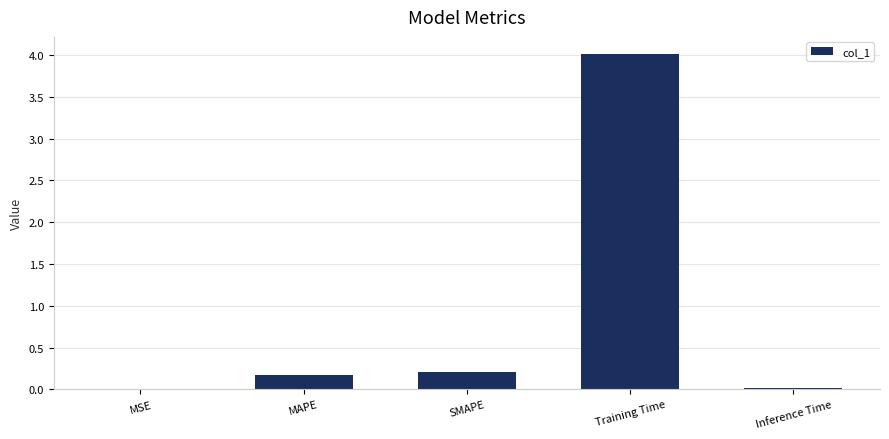

Are the bars horizontal?

No